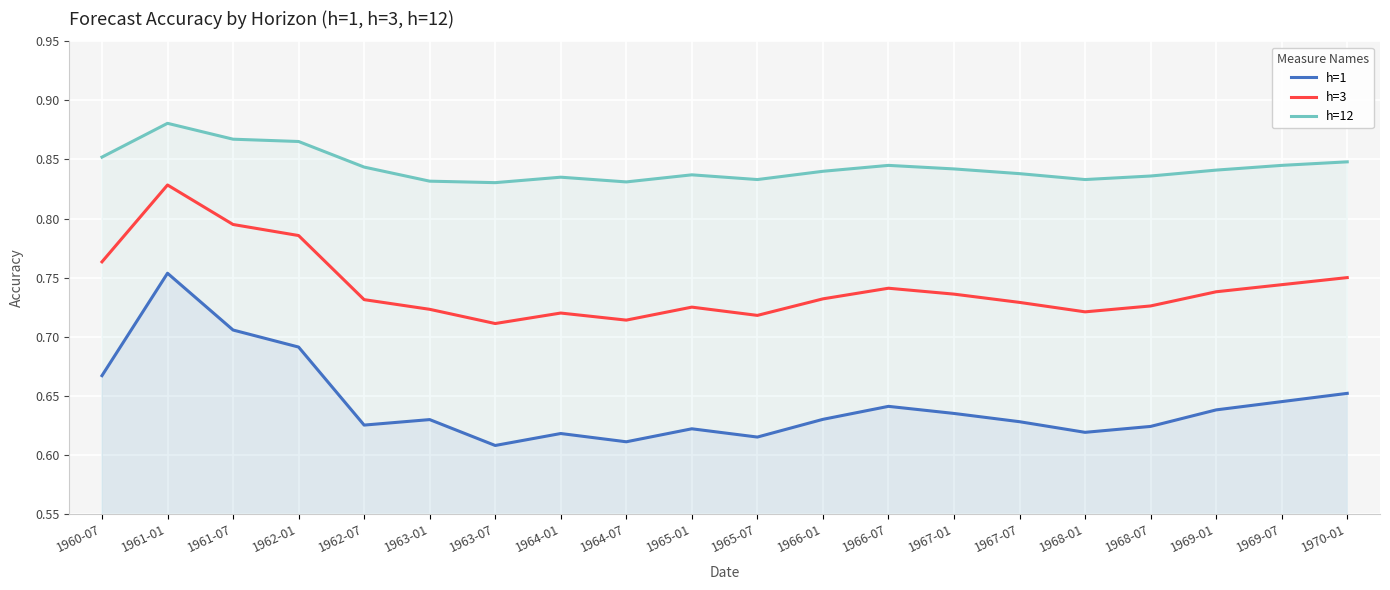

Rank the series by their maximum value, from highest to lowest.

h=12, h=3, h=1